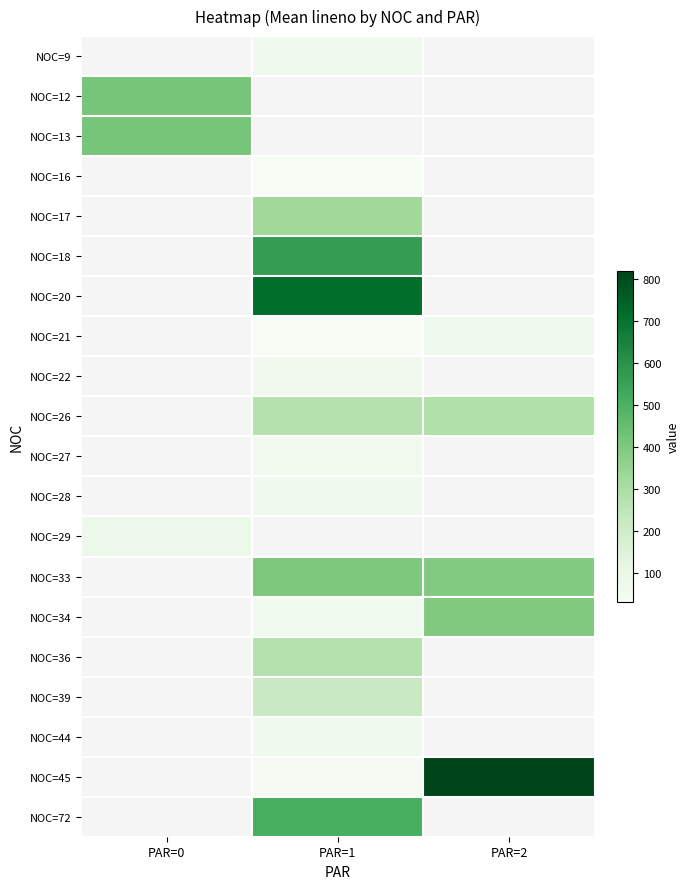

What is the greatest value displayed?

819.0